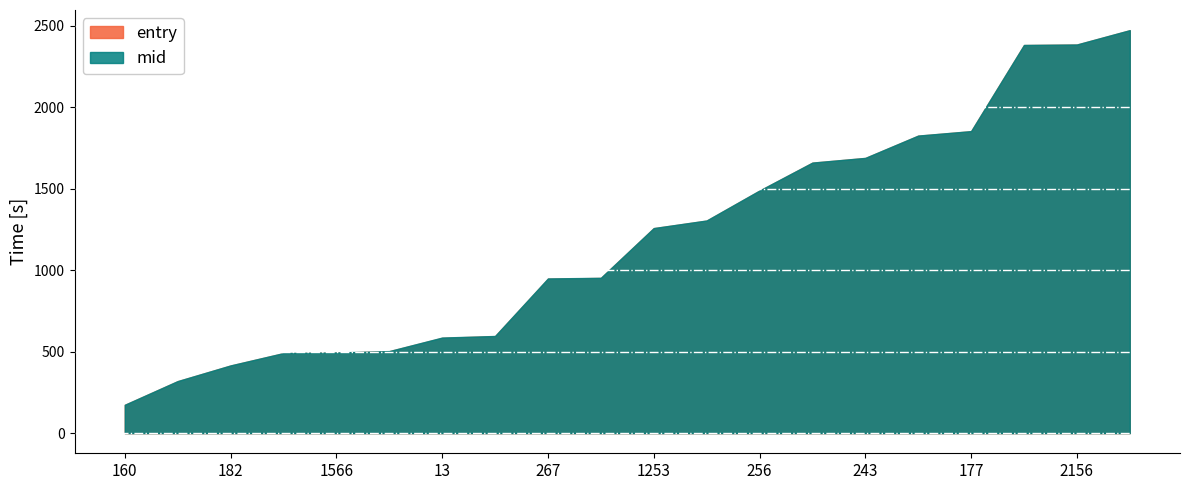

What are all the series names shown in the legend?

entry, mid